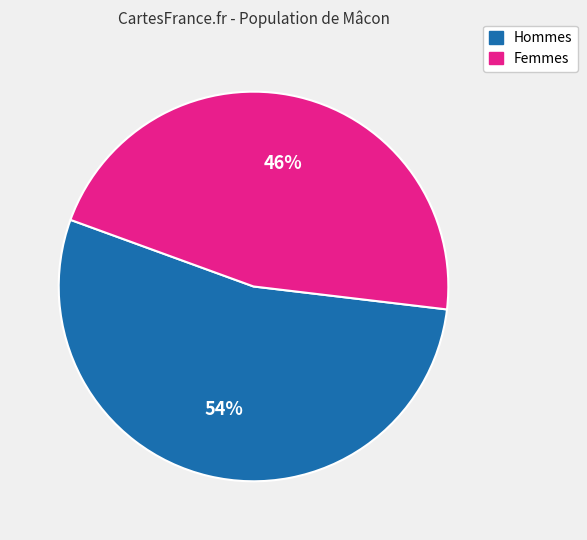

Is there a majority slice in this chart?

Yes